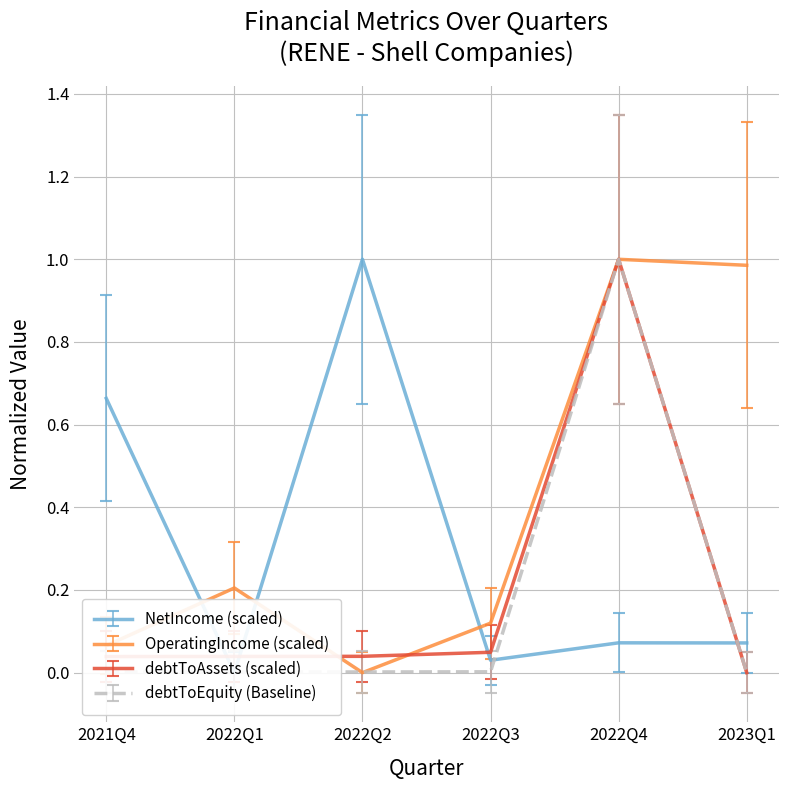

Where is the first local maximum for OperatingIncome?

2022Q1